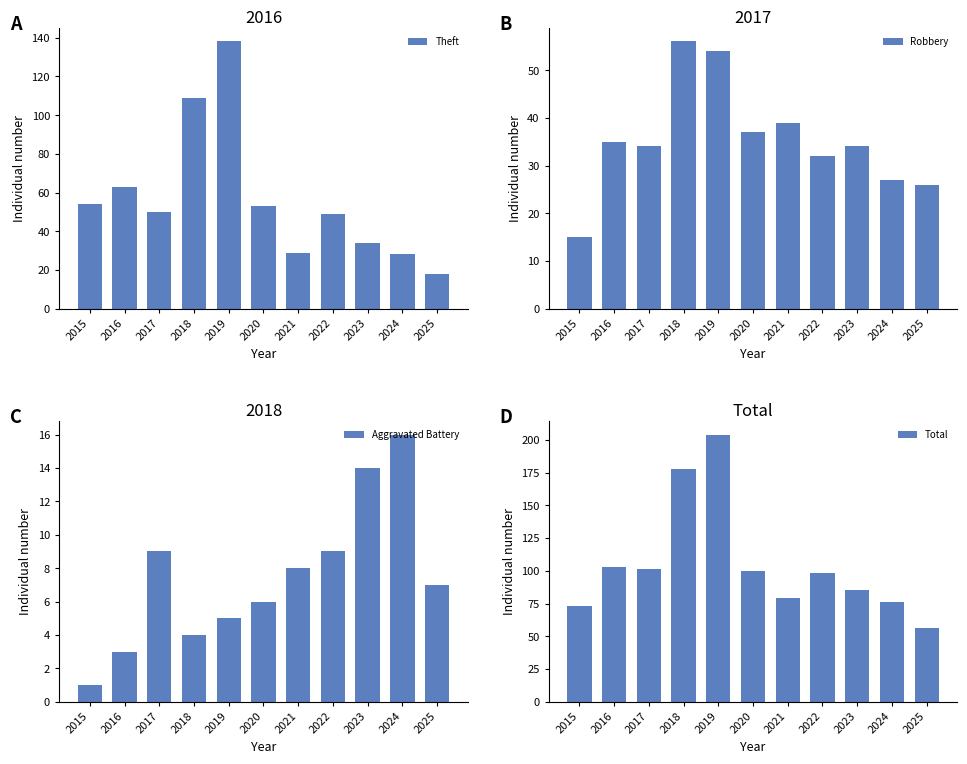

Rank the categories by Theft value from highest to lowest.

2019, 2018, 2016, 2015, 2020, 2017, 2022, 2023, 2021, 2024, 2025